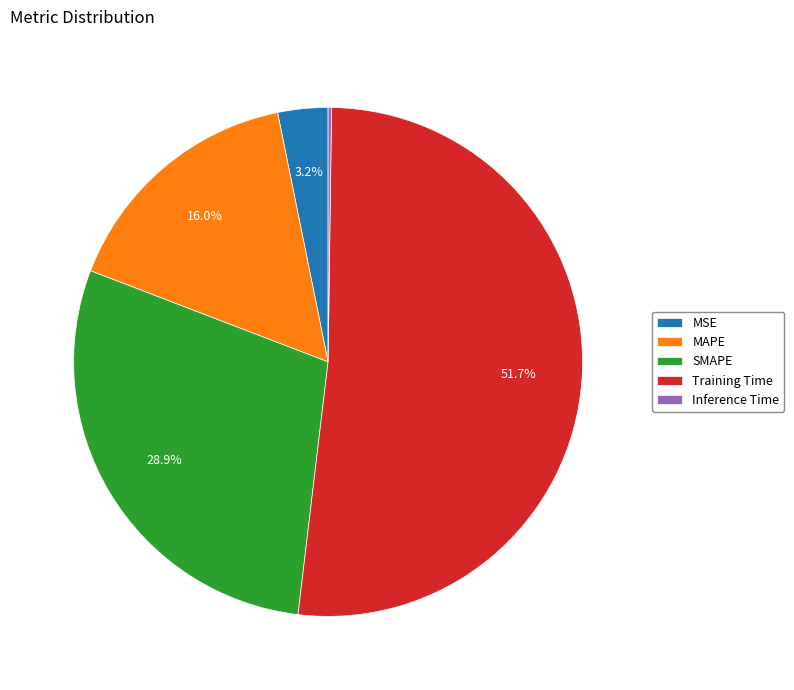

Does any single category account for the majority?

Yes